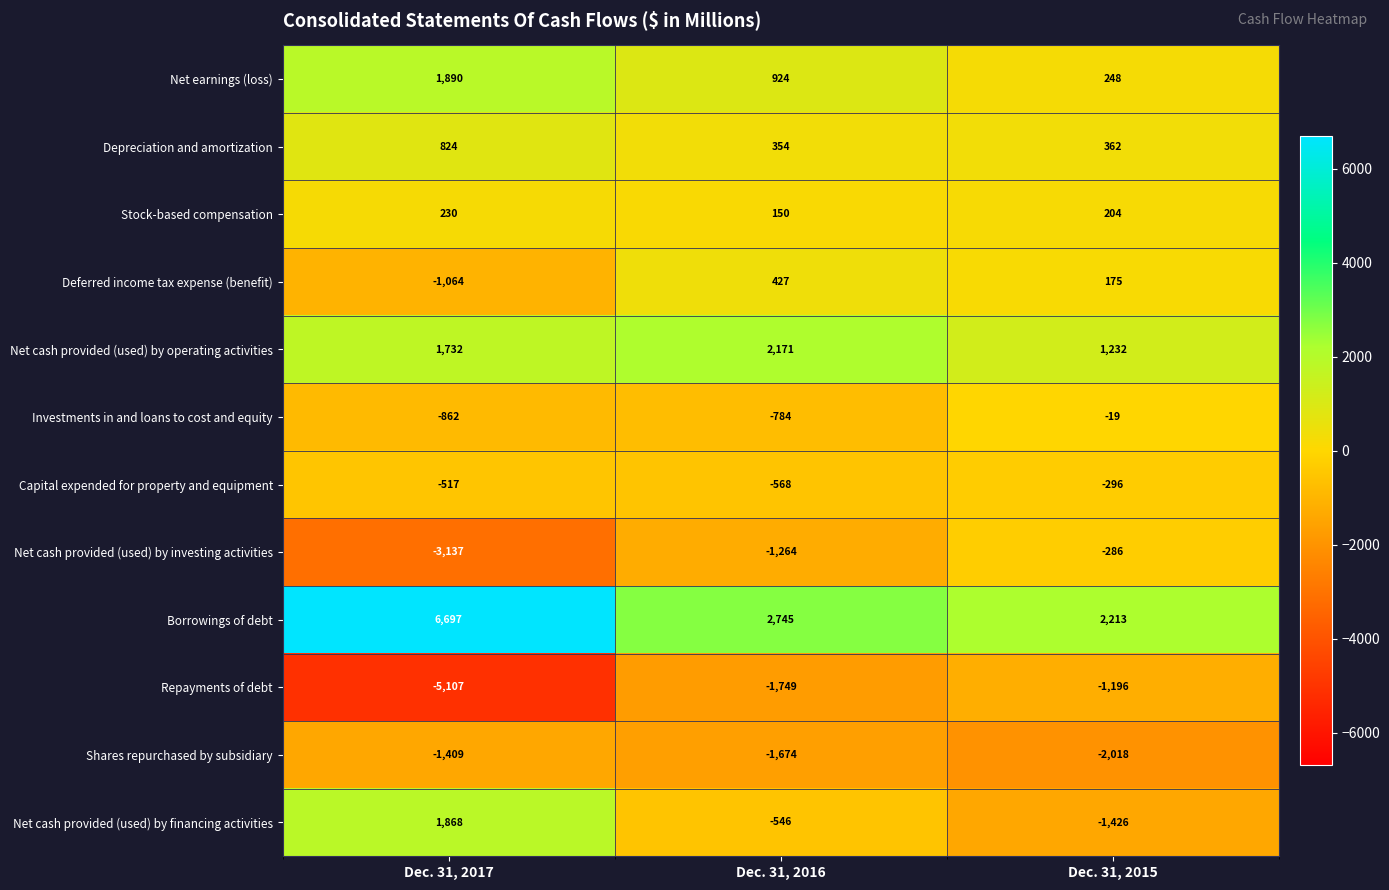

Which series has the largest total across all categories?

Borrowings of debt